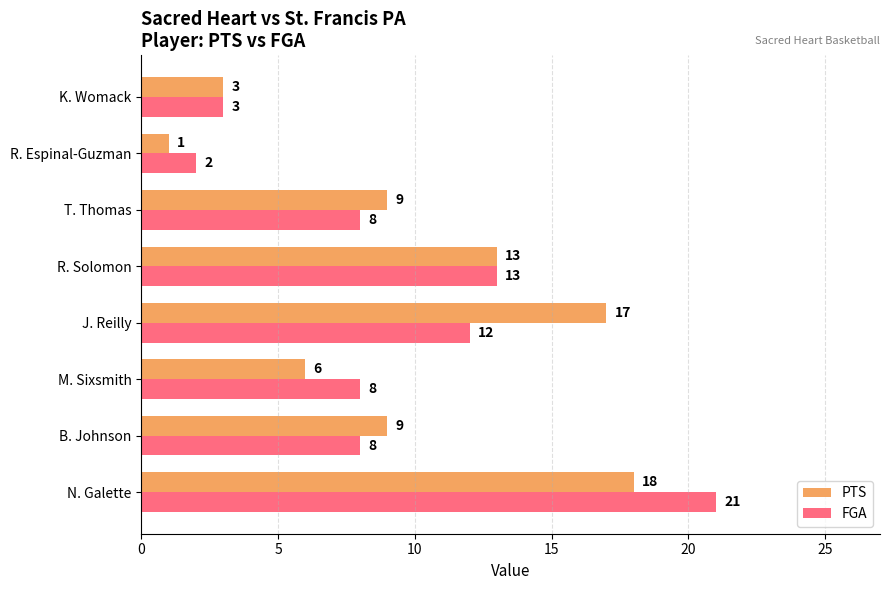

Which series has the largest total across all categories?

PTS